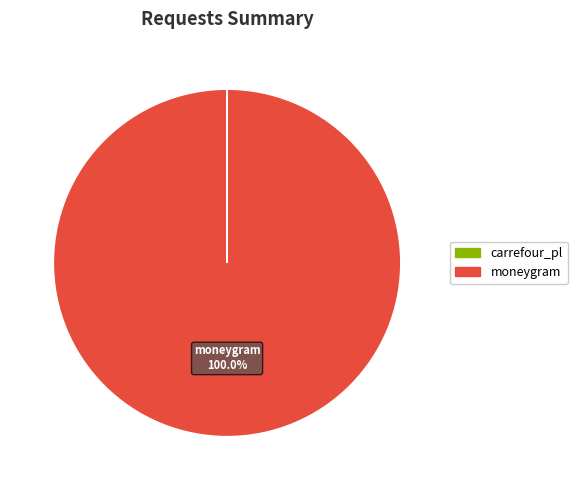

To the nearest percent, what is the difference between the largest and smallest slice percentages?

100%